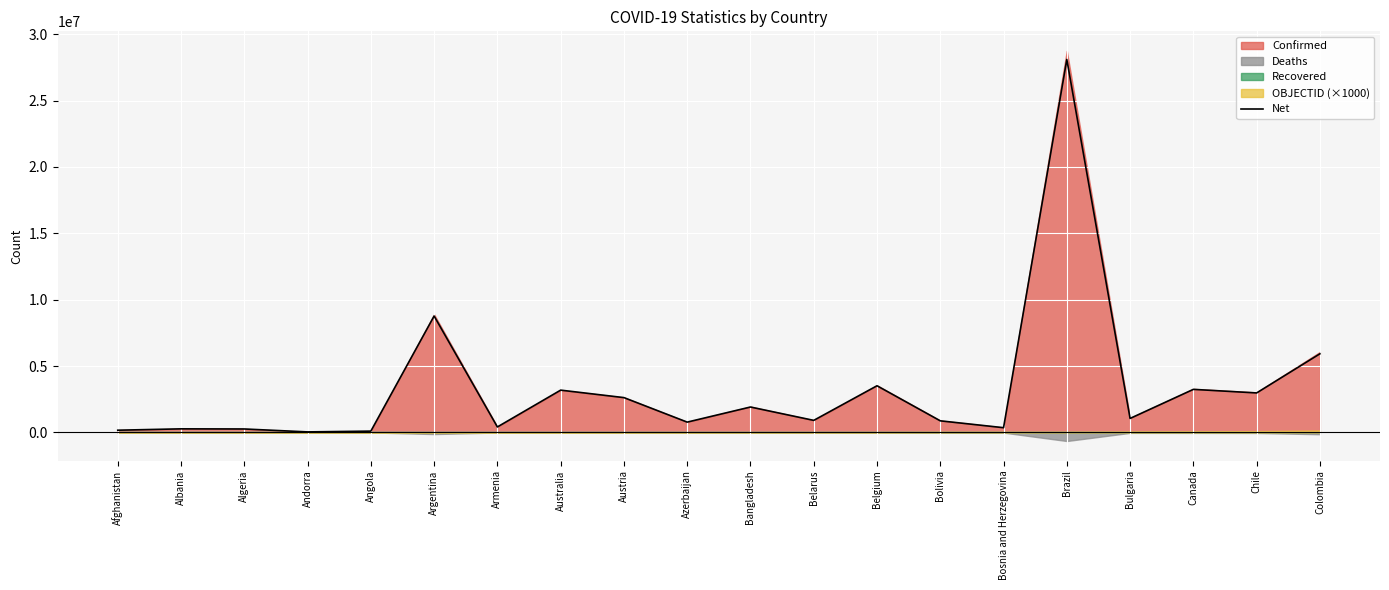

How many interior local peaks (higher than both neighbors) does the data have?

7